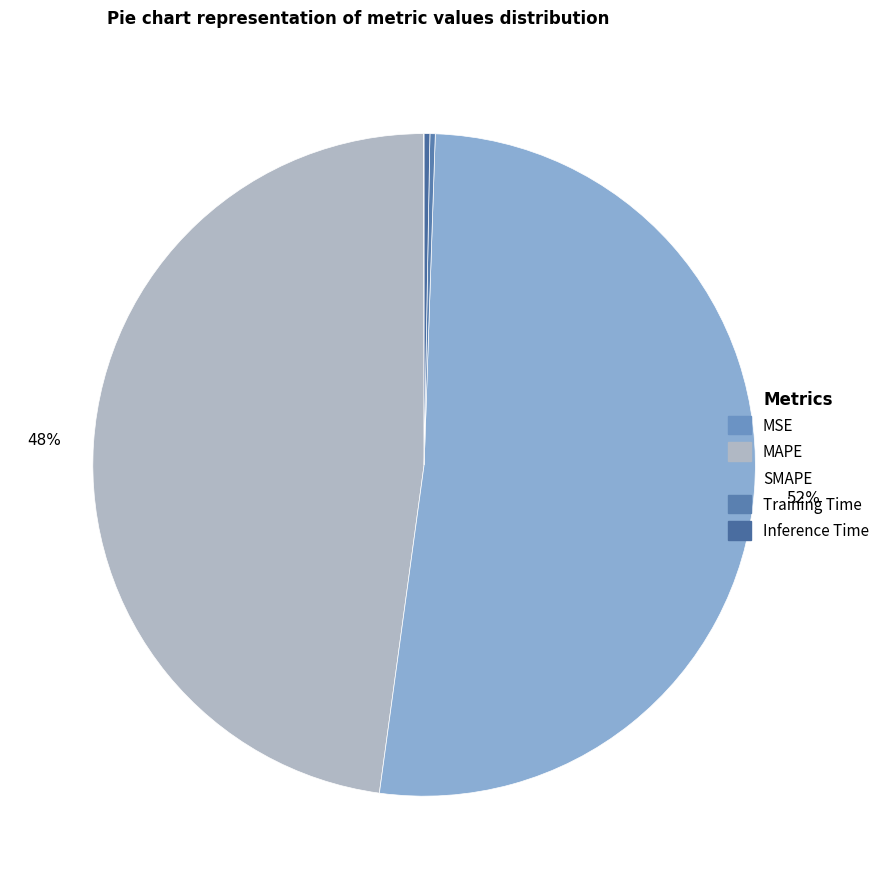

What is the change in value from MAPE to Inference Time?

-14.6